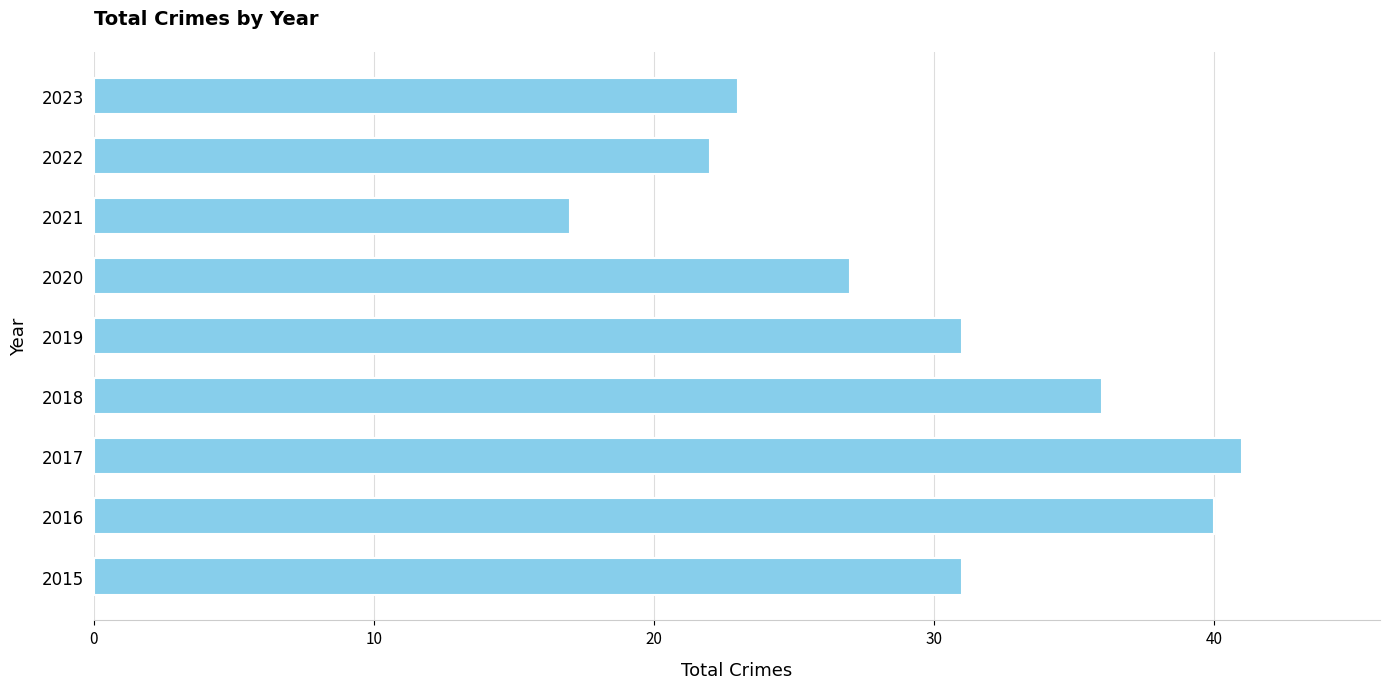

The value at 2018 is 7. True or false?

False